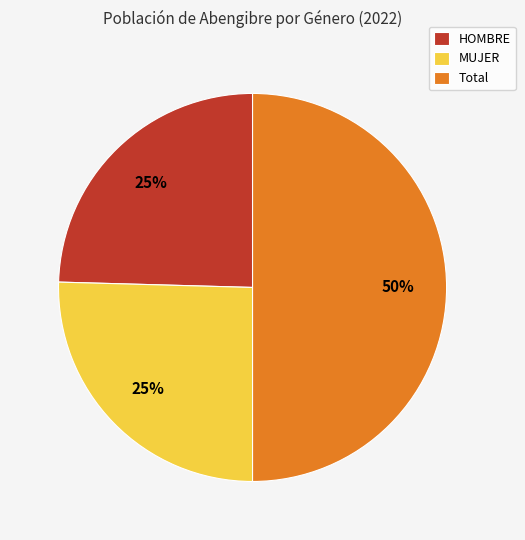

Which category has the biggest portion of the pie?

Total